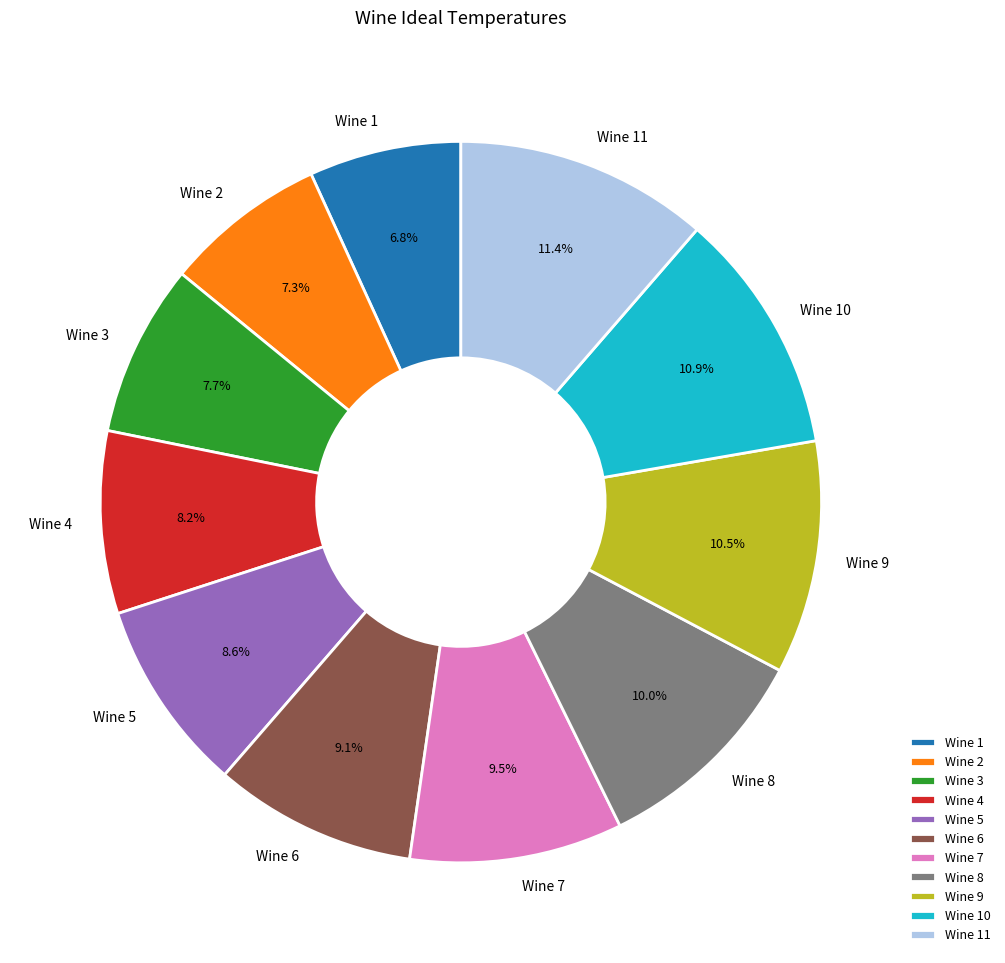

What percentage is NOT represented by Wine 8?

90.0%